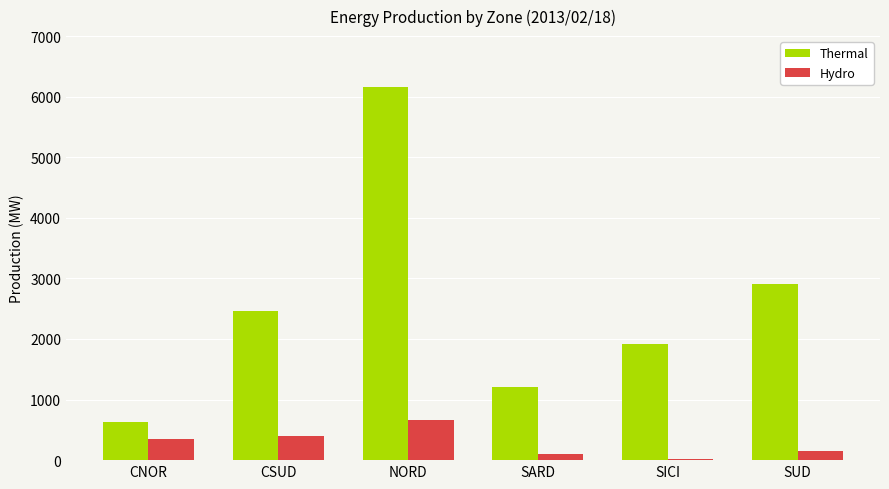

Which series has the largest total across all categories?

Thermal